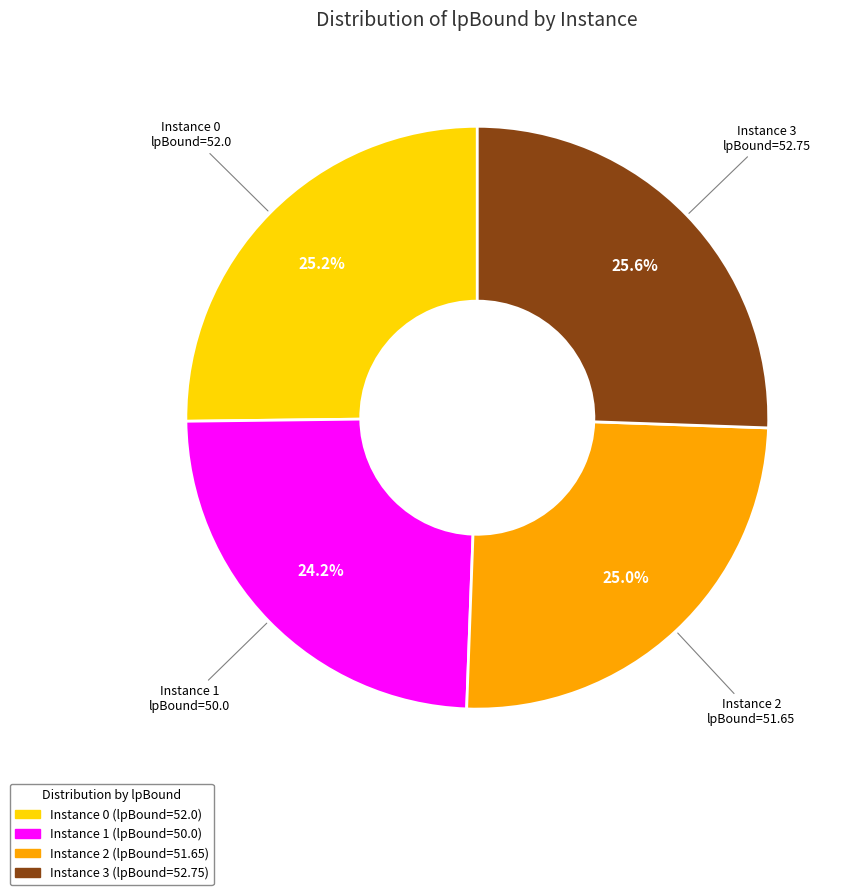

Is there any slice that represents more than half of the pie?

No